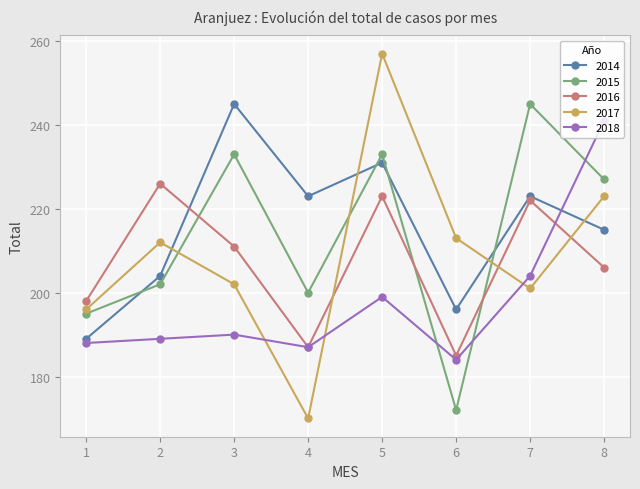

How many interior local valleys does the 2018 series have?

2